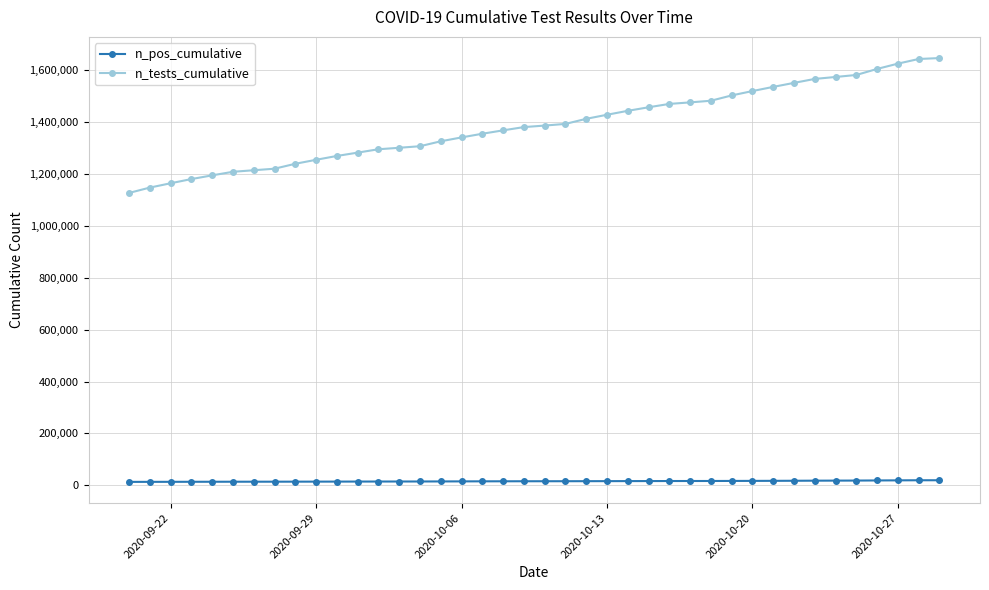

True or false: n_tests_cumulative and n_pos_cumulative intersect in this chart.

False